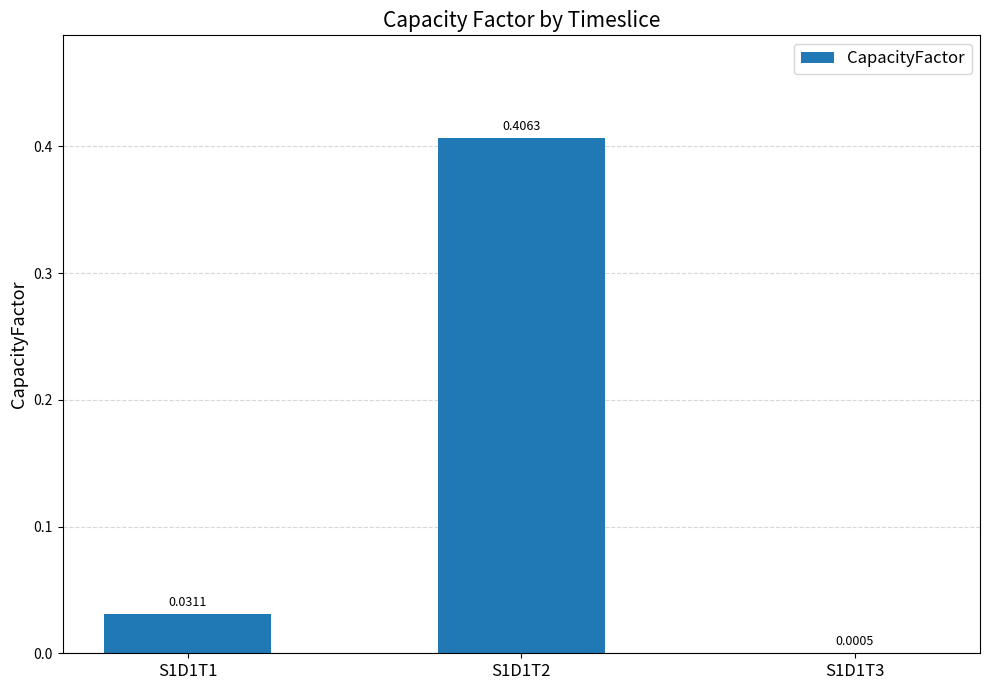

What is the change in value from S1D1T2 to S1D1T3?

-0.4